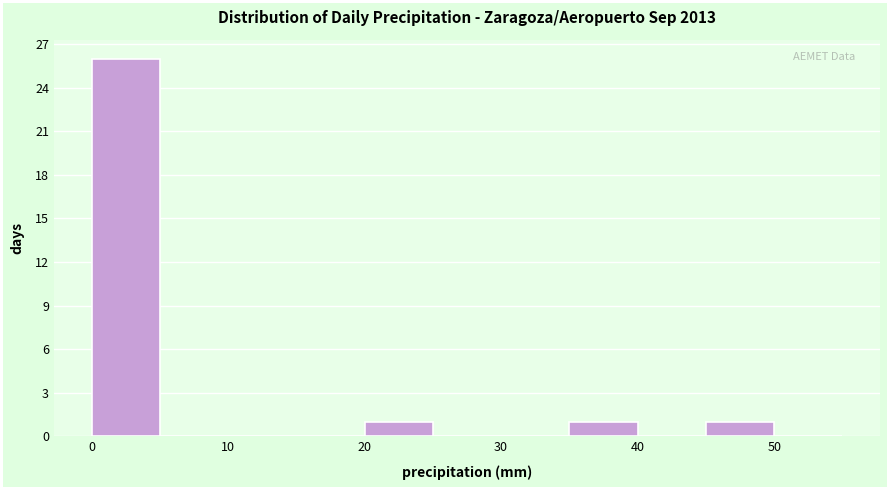

Over which range of the x-axis is the bar tallest?

0 to 5